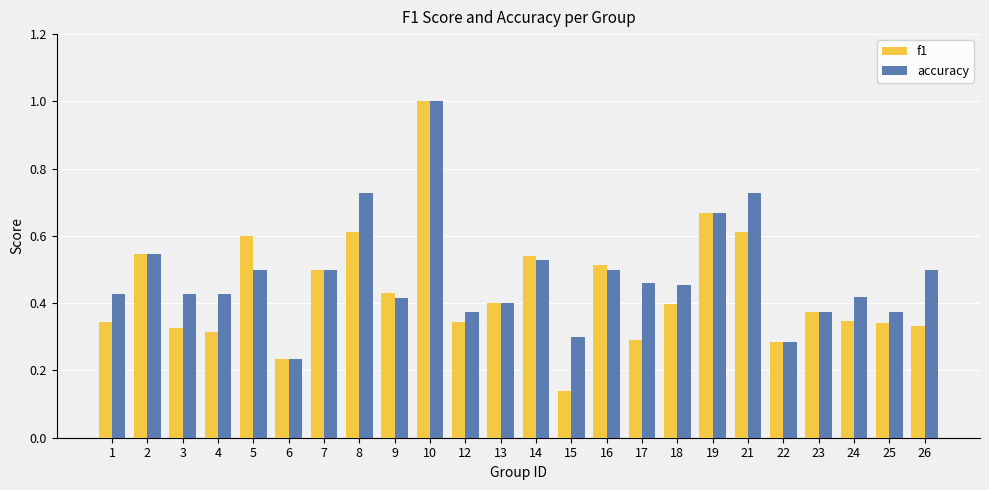

At 26, list the series in order from smallest to largest.

f1, accuracy